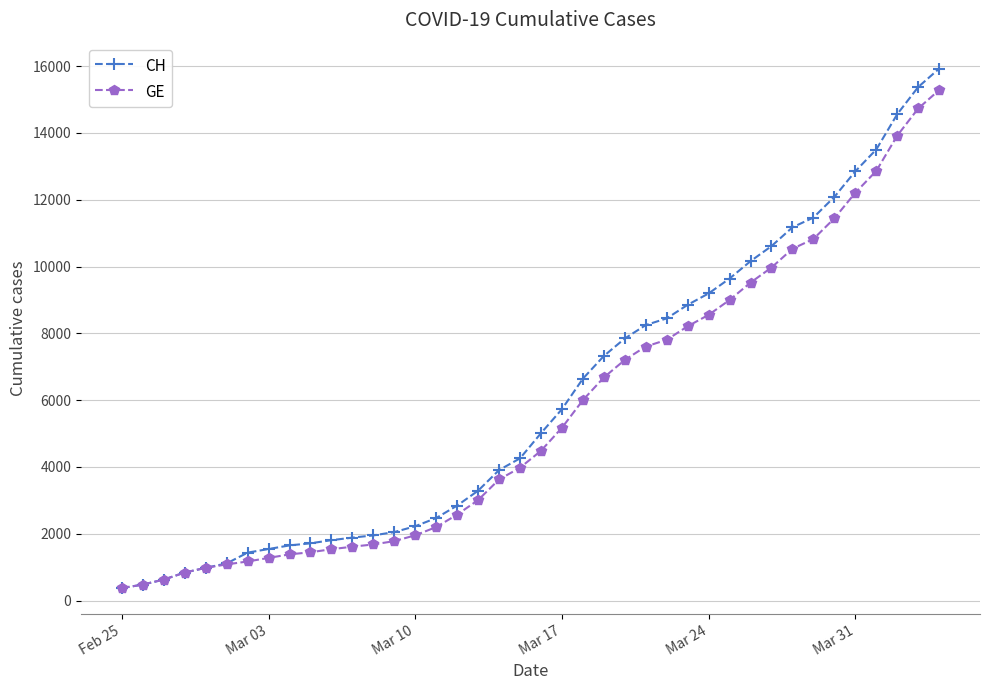

What is the value of the CH point at the 10th from the left?

1715